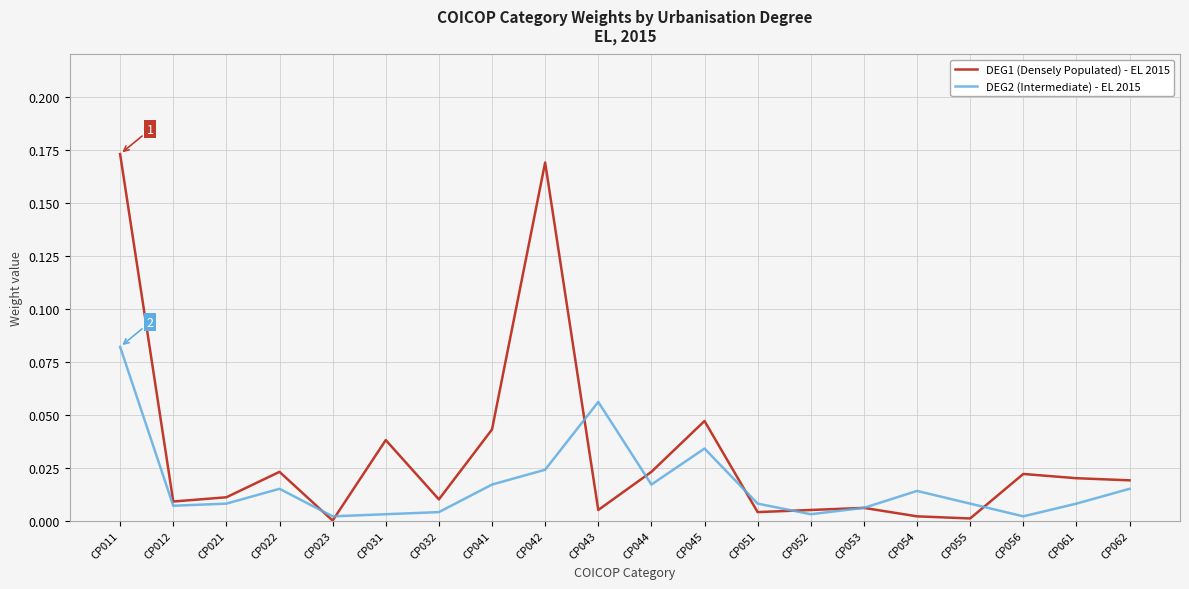

True or false: DEG1 (Densely Populated) - EL 2015 has a value of 0.0 at CP055.

True